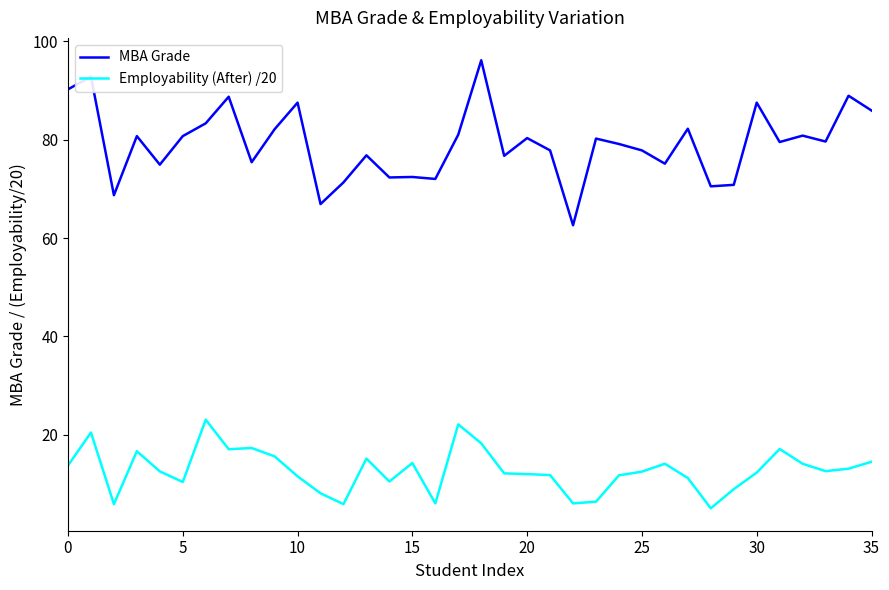

What is the highest value of the MBA Grade series?

96.1